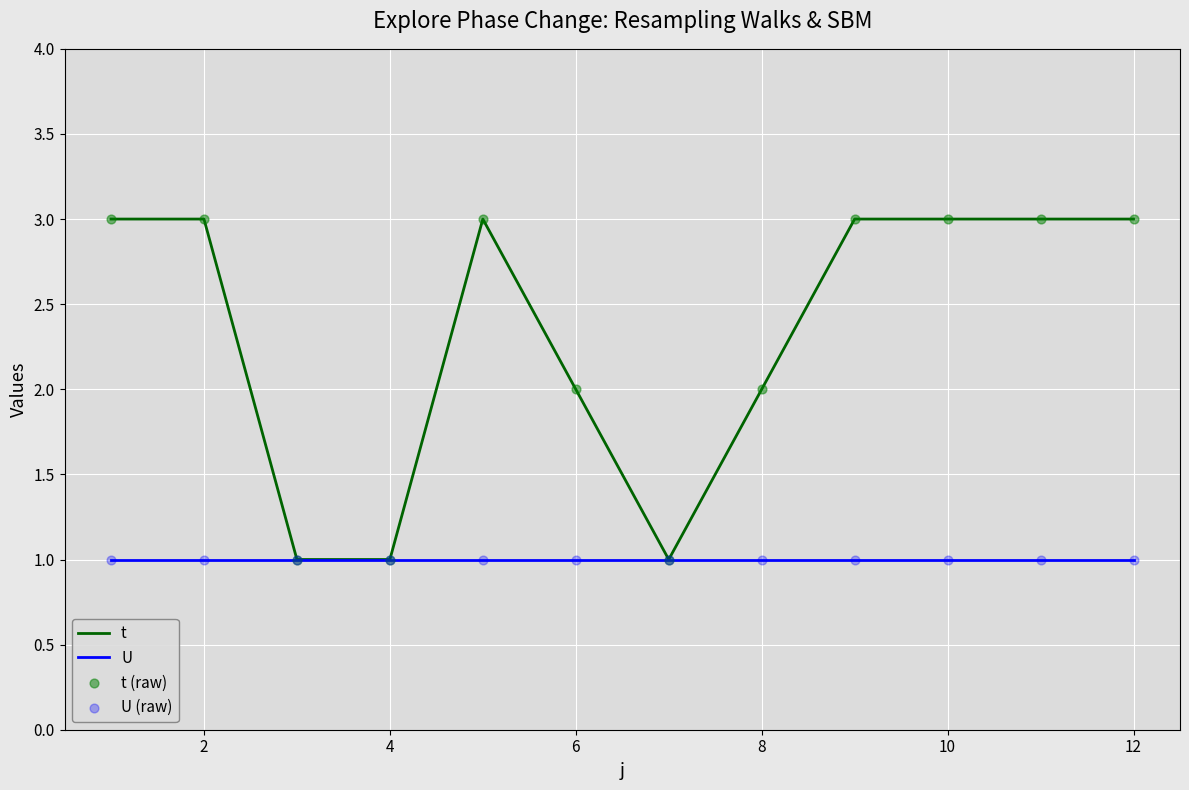

Which series has the widest spread of values?

t